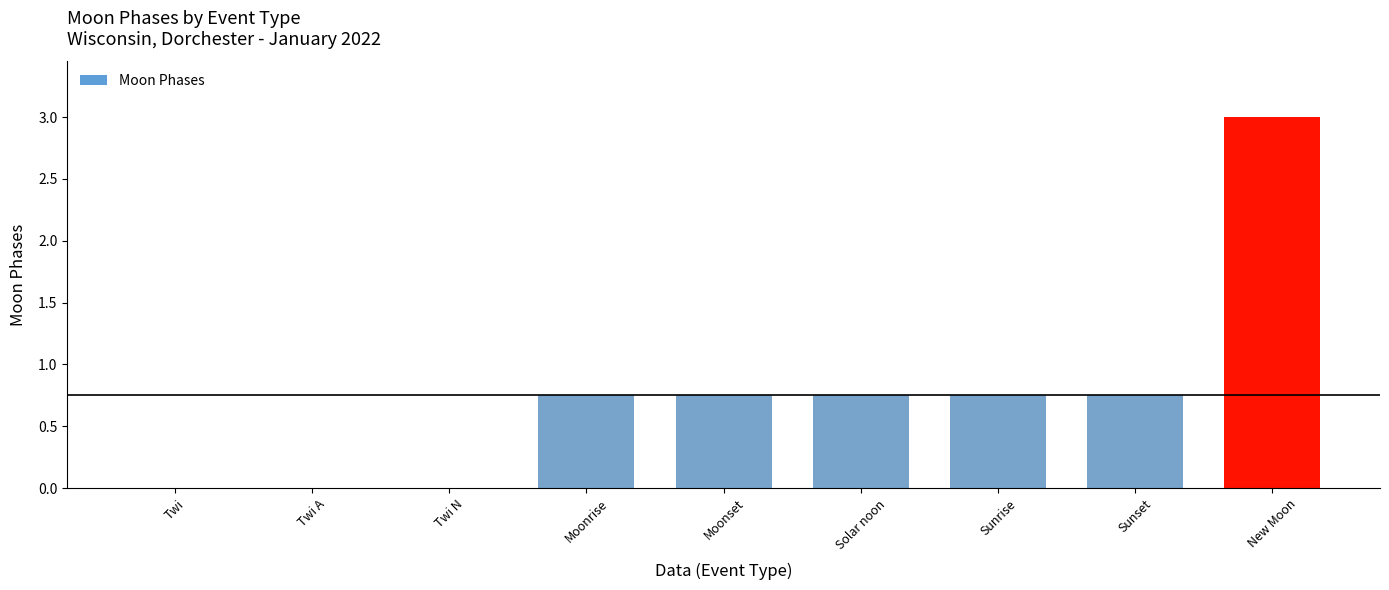

Which category has the highest value across all series?

New Moon